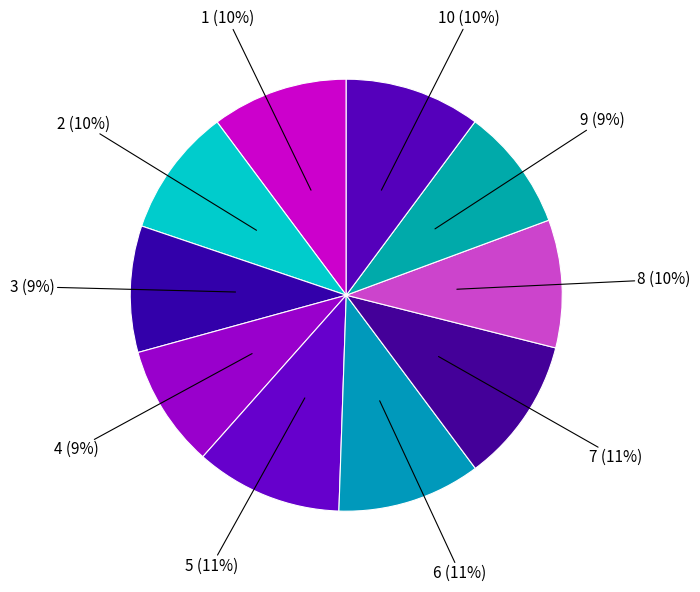

Does 2 account for over 50% of the chart?

No